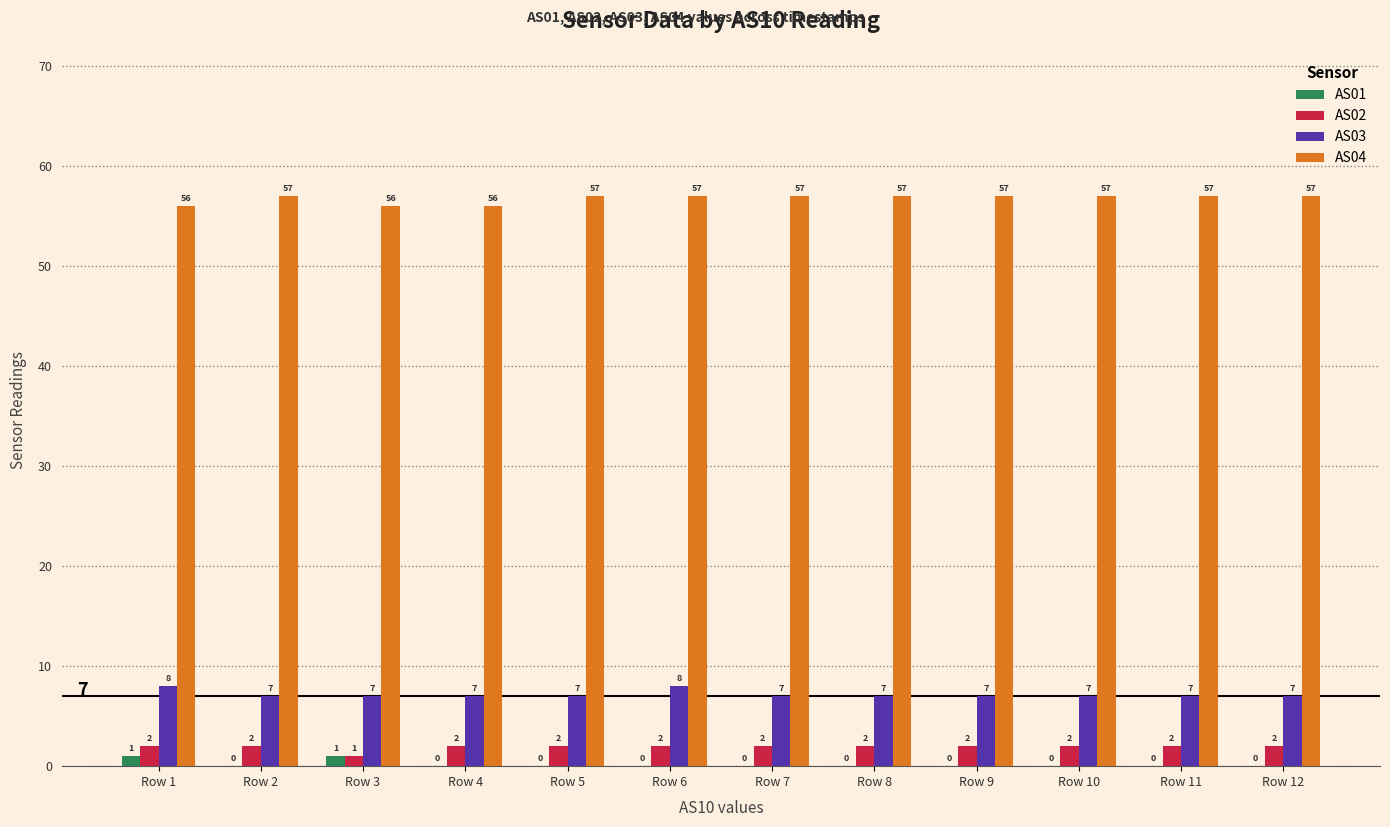

Does the chart contain stacked bars?

No